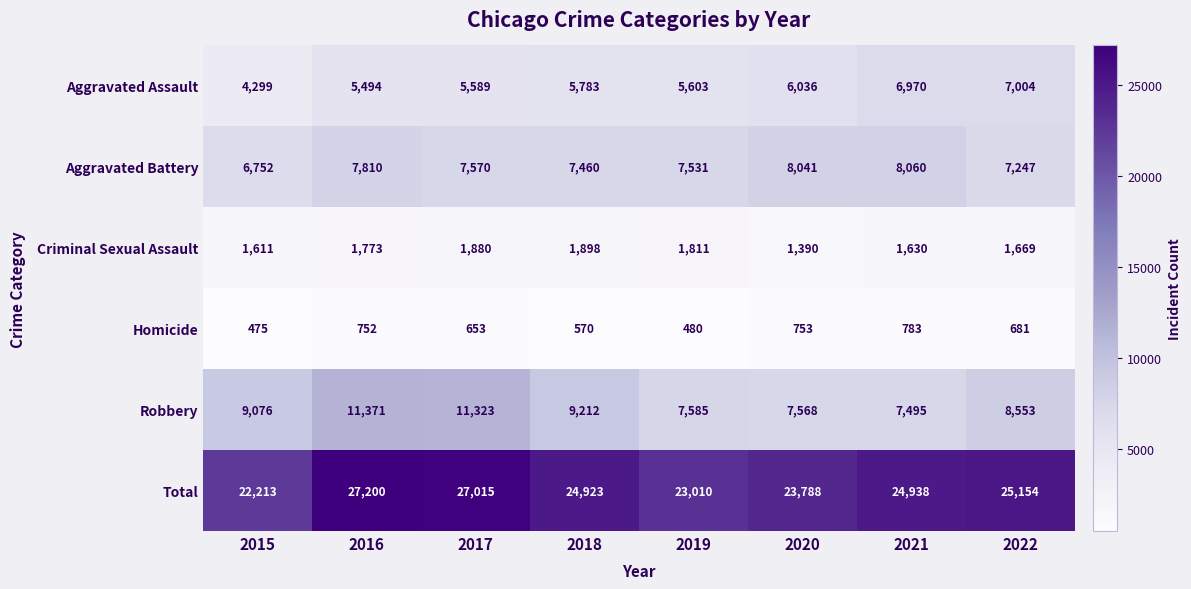

The value of Aggravated Assault at 2021 is 9479. True or false?

False